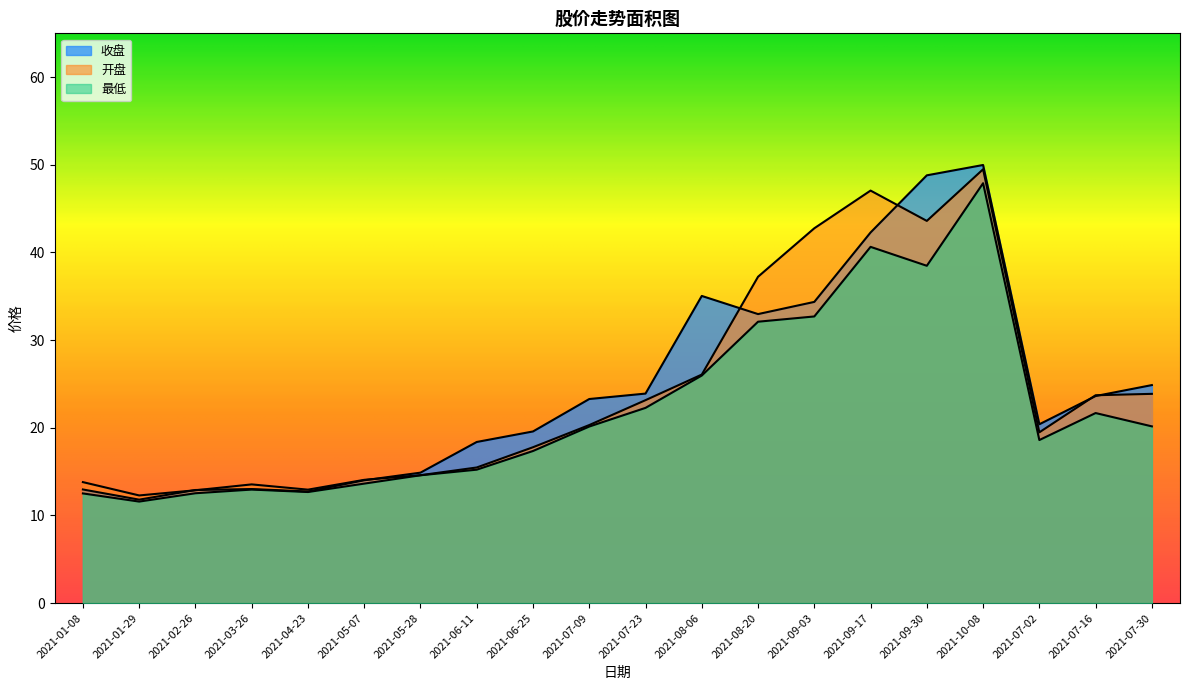

Between 2021-06-25 and 2021-07-23, which series saw the biggest shift?

开盘